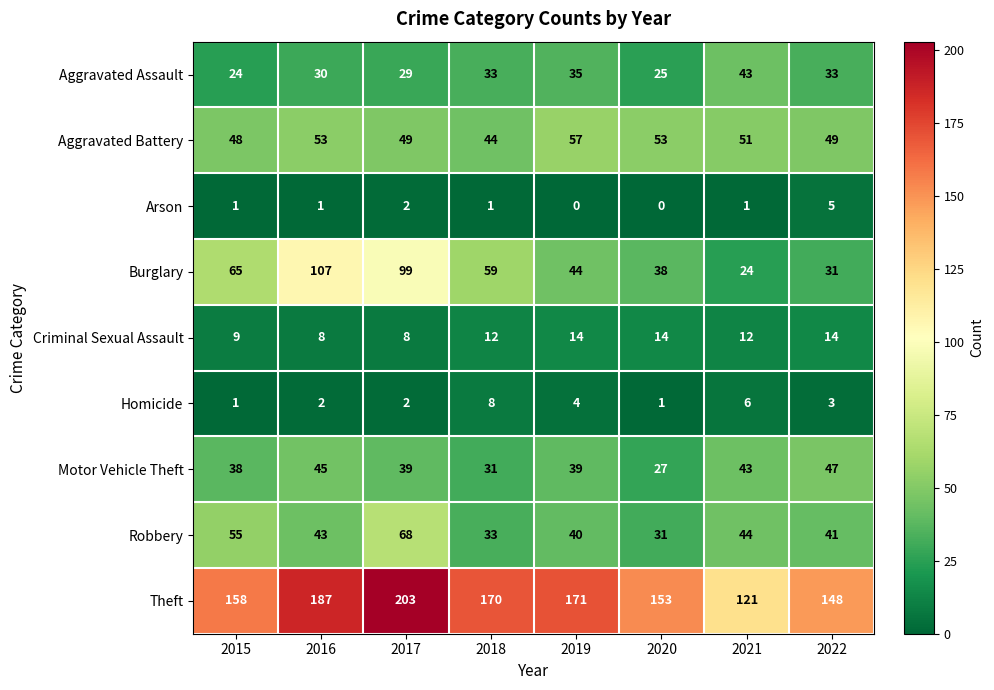

The value of Burglary at 2017 is 99. True or false?

True